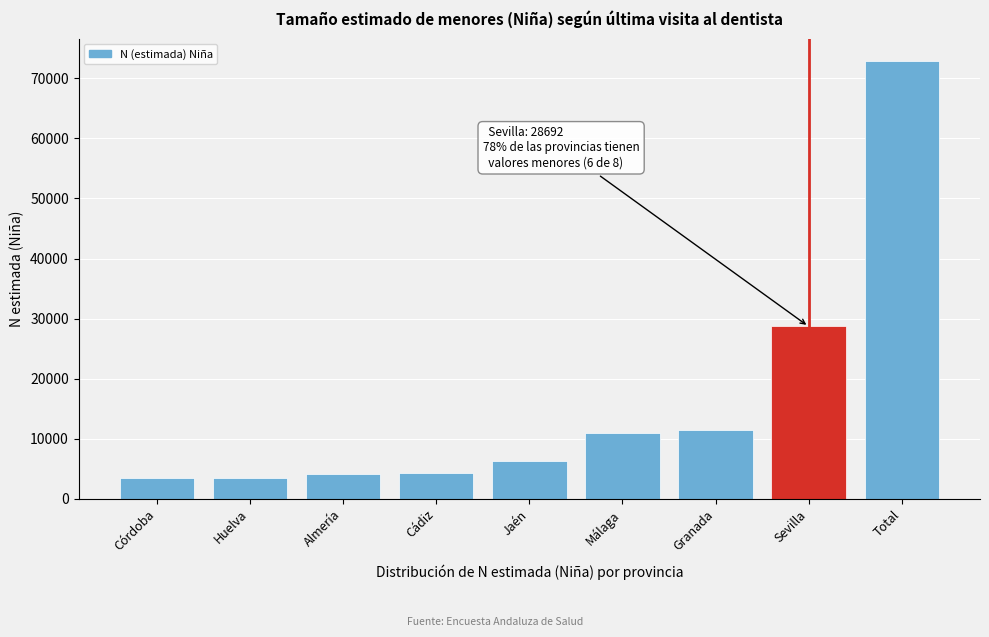

What is the greatest value displayed?

72944